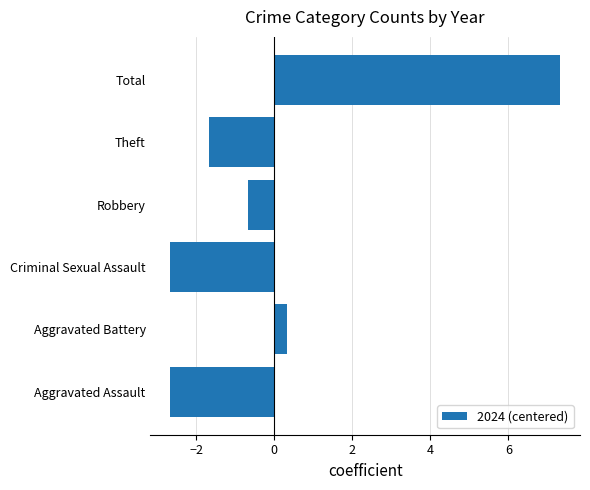

Does the chart contain any negative values?

Yes